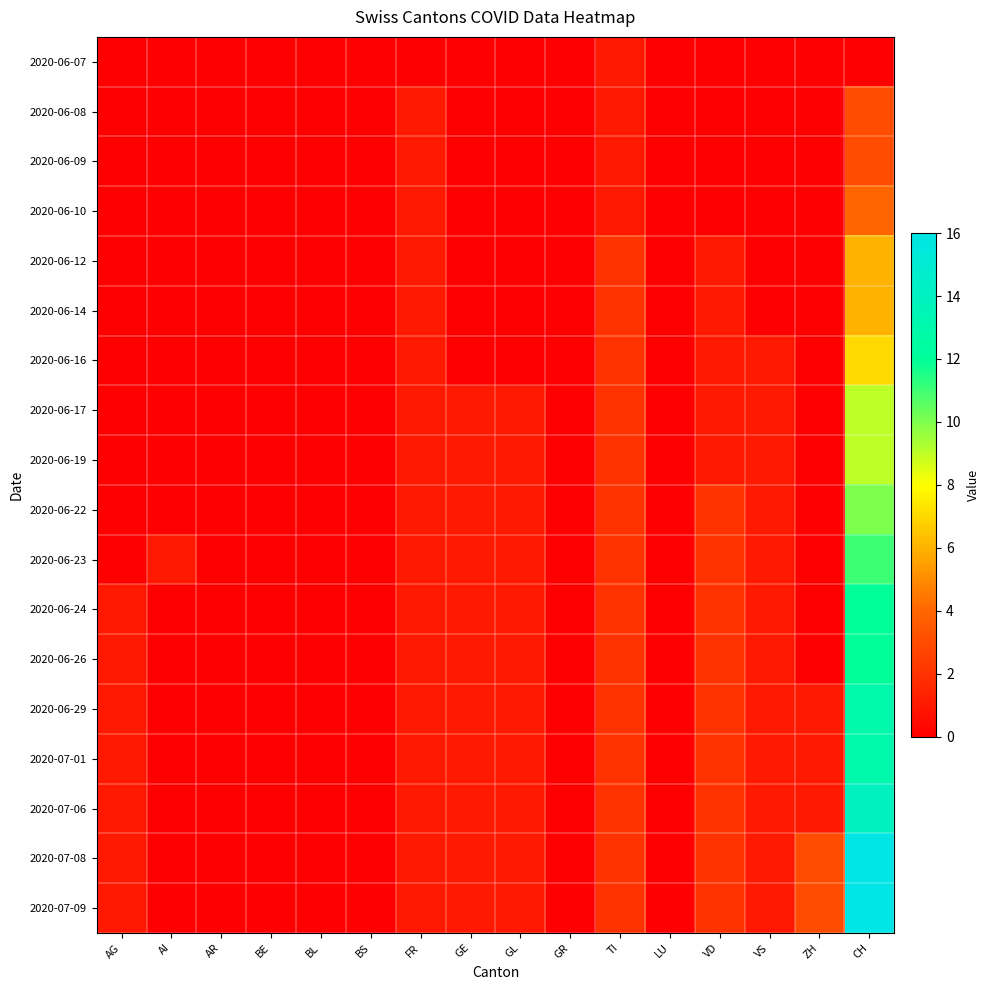

Which category has the highest value across all series?

CH